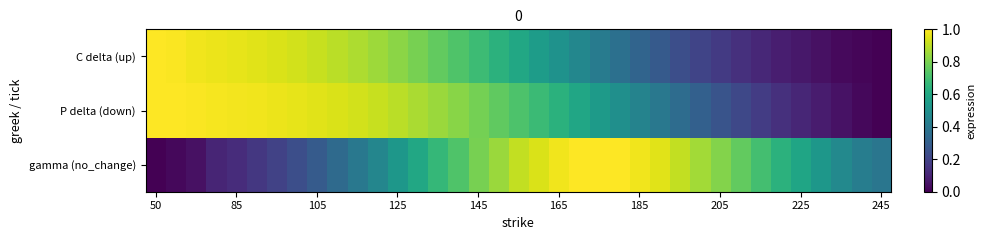

How many data points does each series have?

37